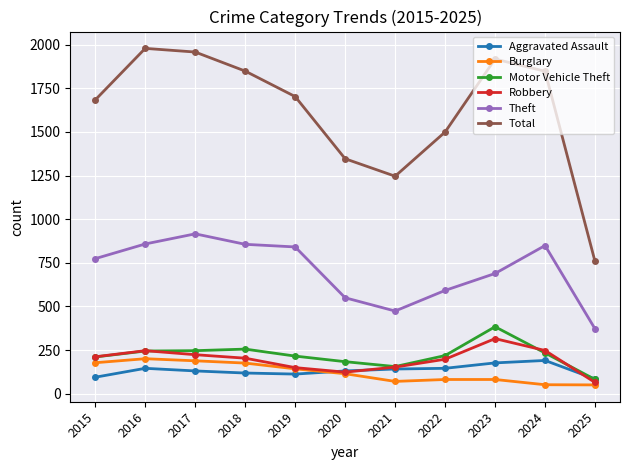

How many distinct data groups are displayed?

6